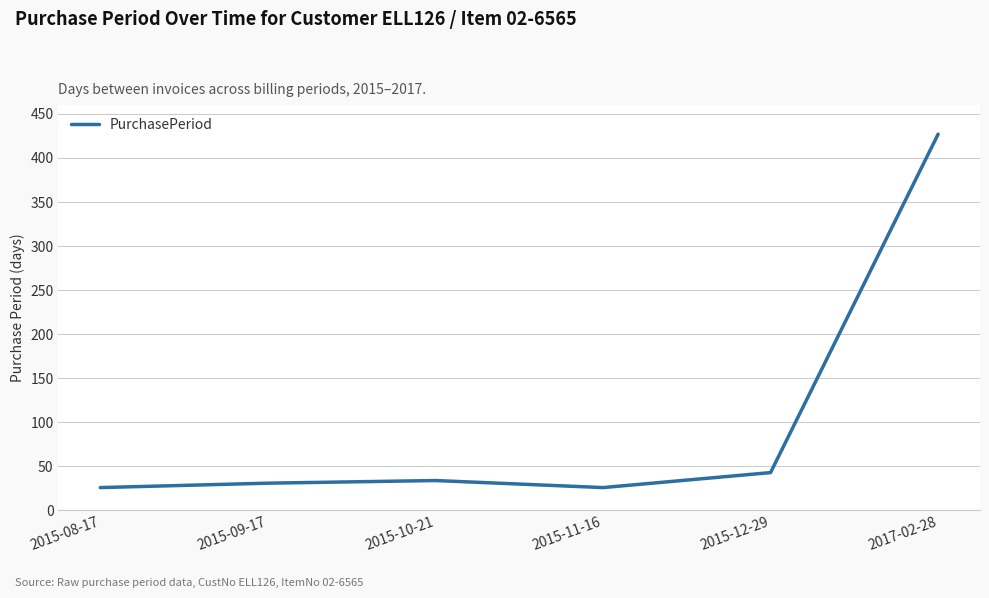

Is it true that the value at 2015-12-29 is 21?

False